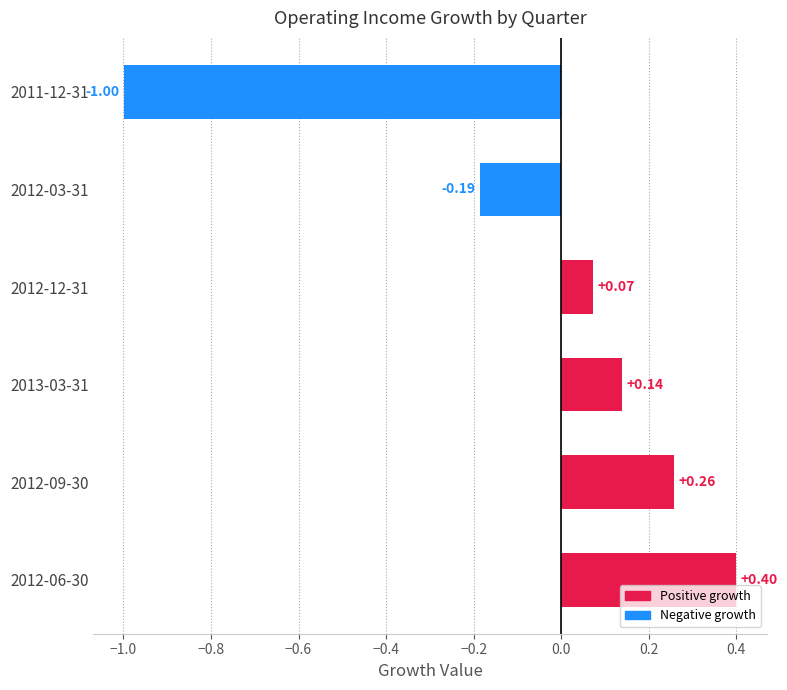

What is the sum of the values at 2011-12-31 and 2012-09-30?

-0.7